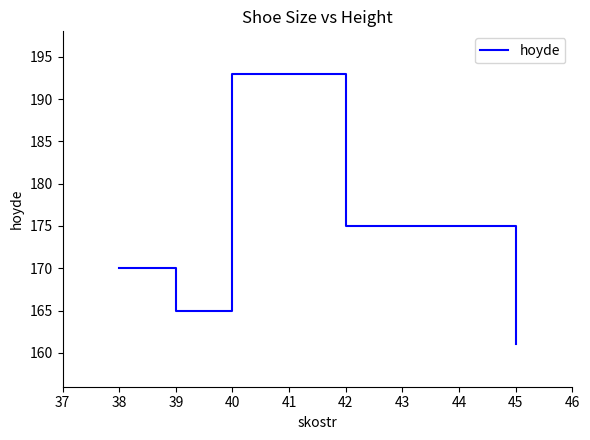

Rank the categories by value from highest to lowest.

40, 42, 38, 39, 45